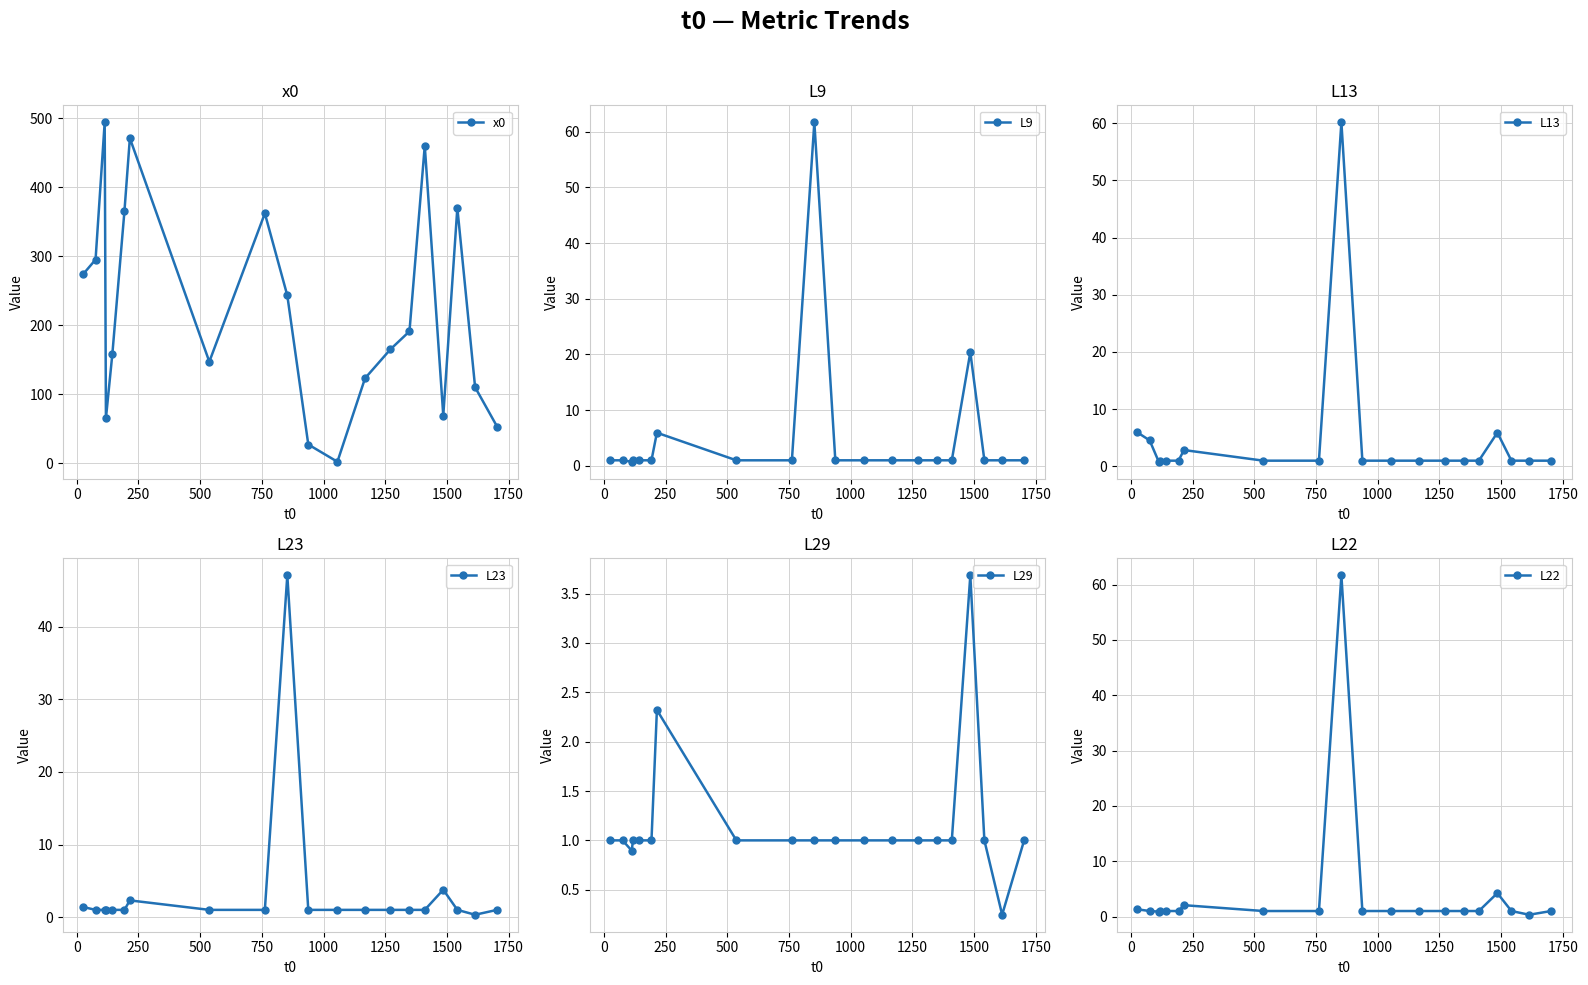

What is the value of the L29 point at the 4th from the left?

1.0